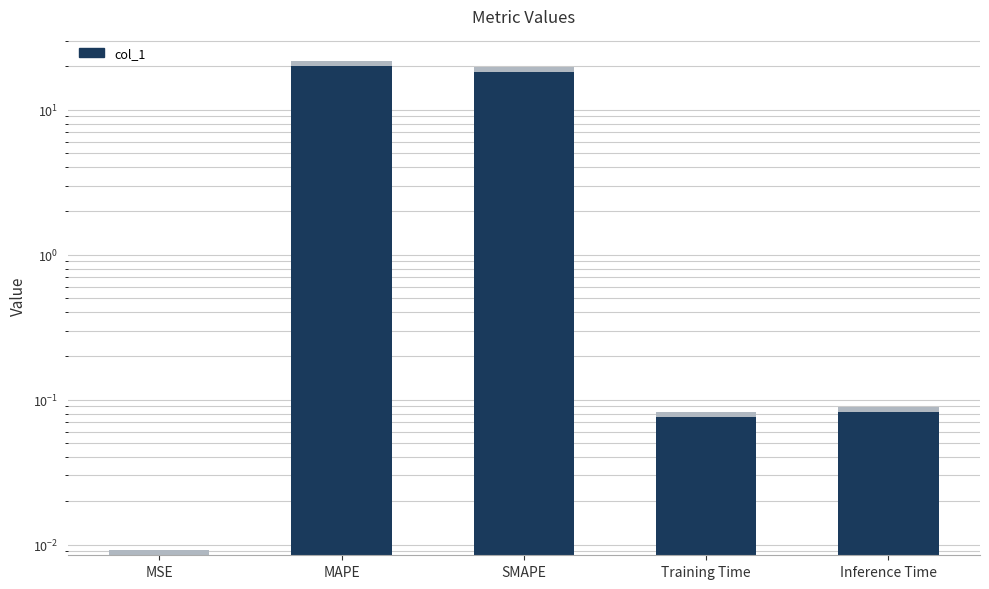

What is the difference between the second highest and minimum values?

18.1